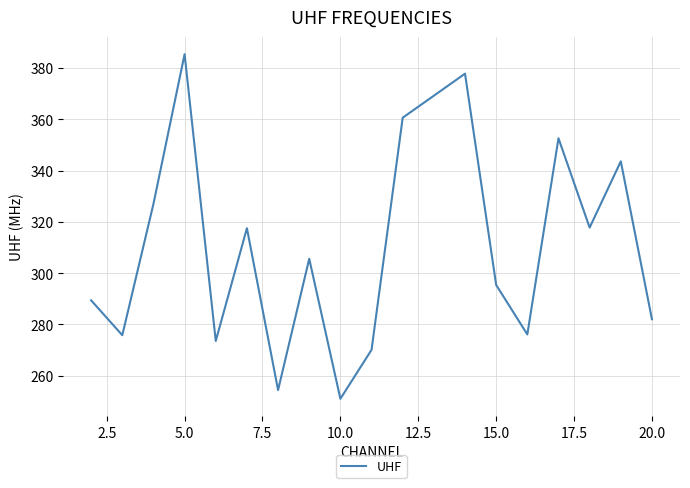

How many lines are shown in the chart?

1